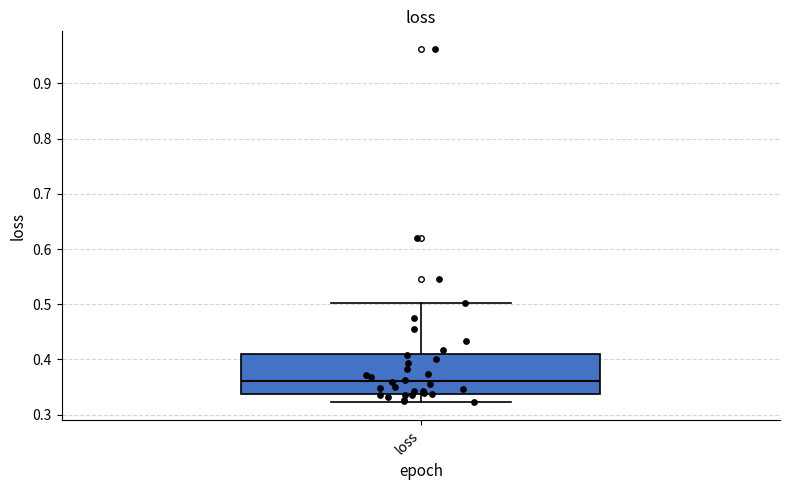

Read this box plot against the y-axis: the position of the median line, the range covered by the box, and the ends of both whiskers. The values are not printed on the chart, so give them approximately, as read against the axis.

median 0.36, box 0.34 to 0.41, whiskers 0.32 to 0.50